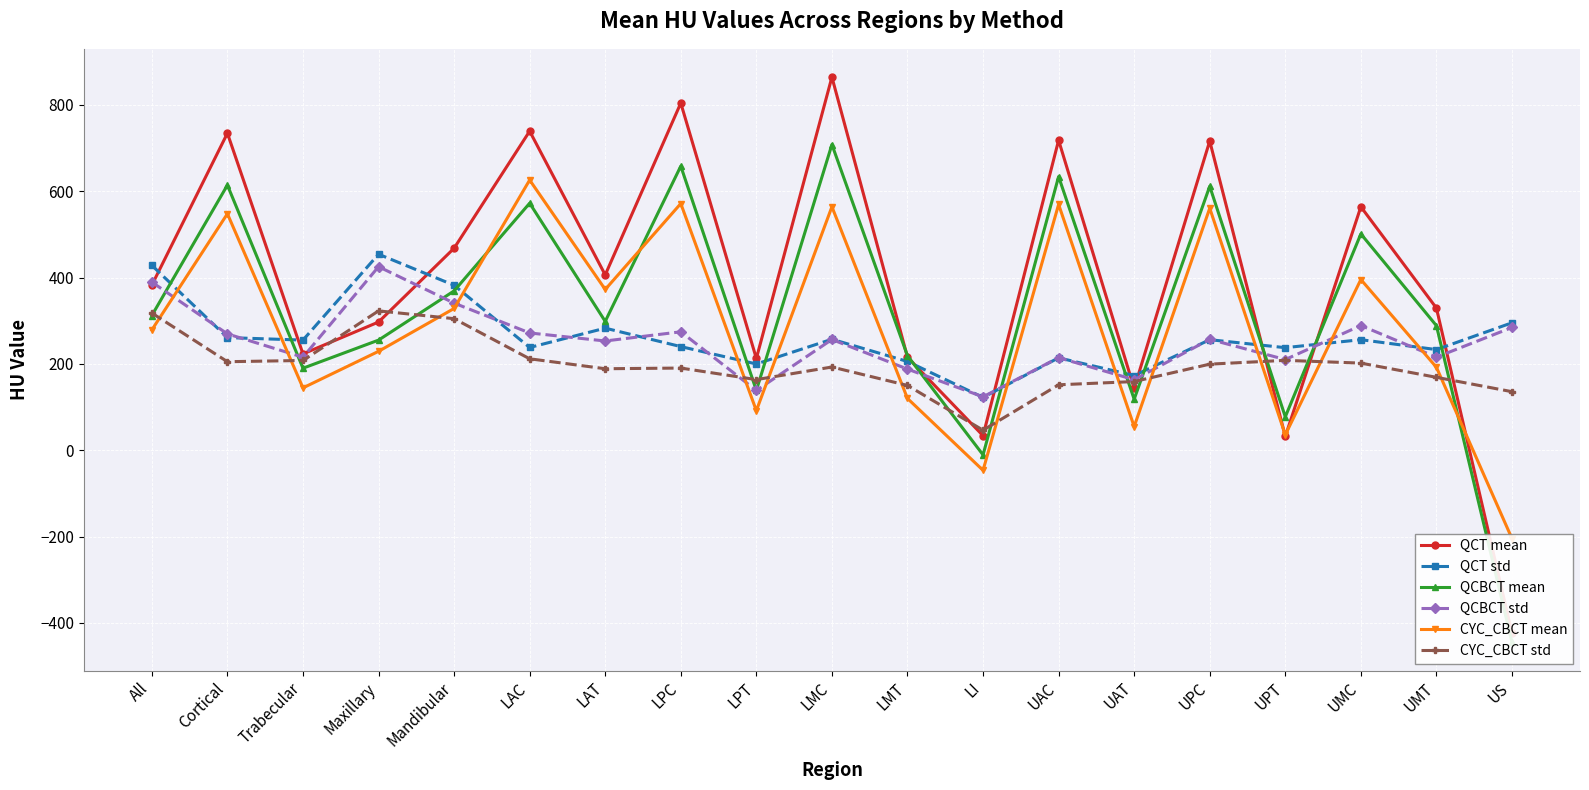

How many values in QCT mean are above zero?

18